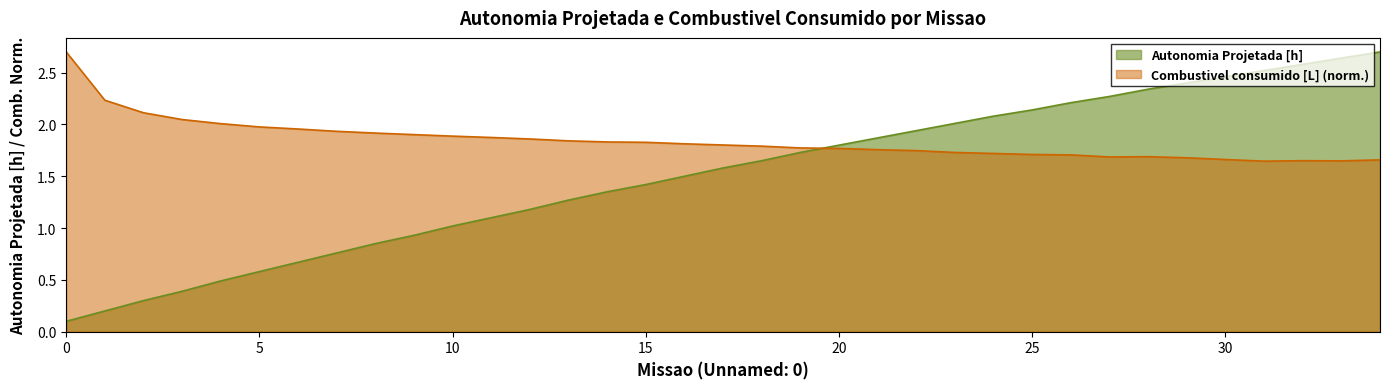

Which series has the largest range (max minus min)?

Autonomia Projetada [h]